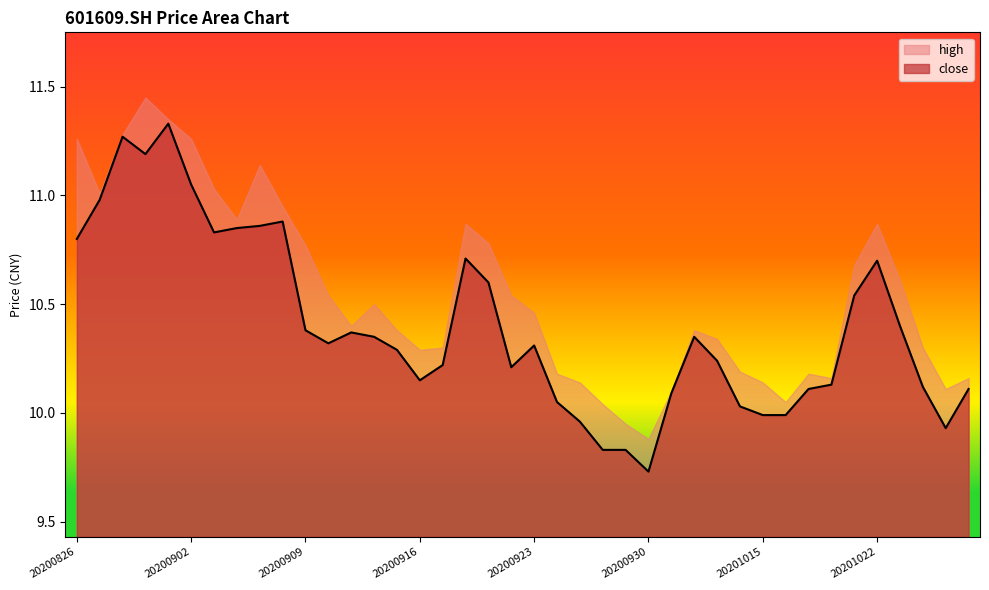

How many lines are shown in the chart?

2